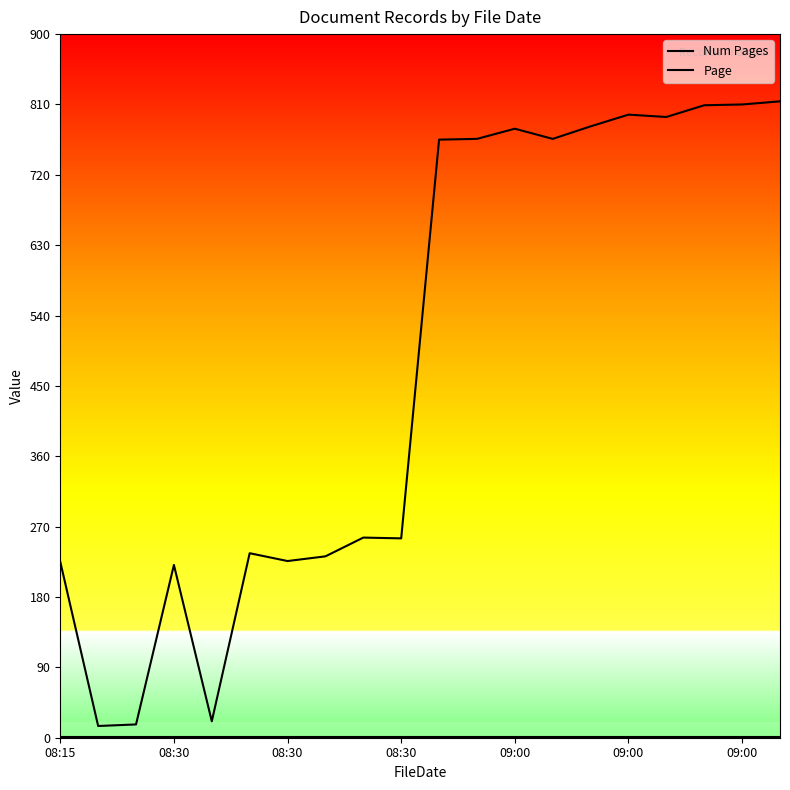

Is this an area chart (filled region under the line)?

No